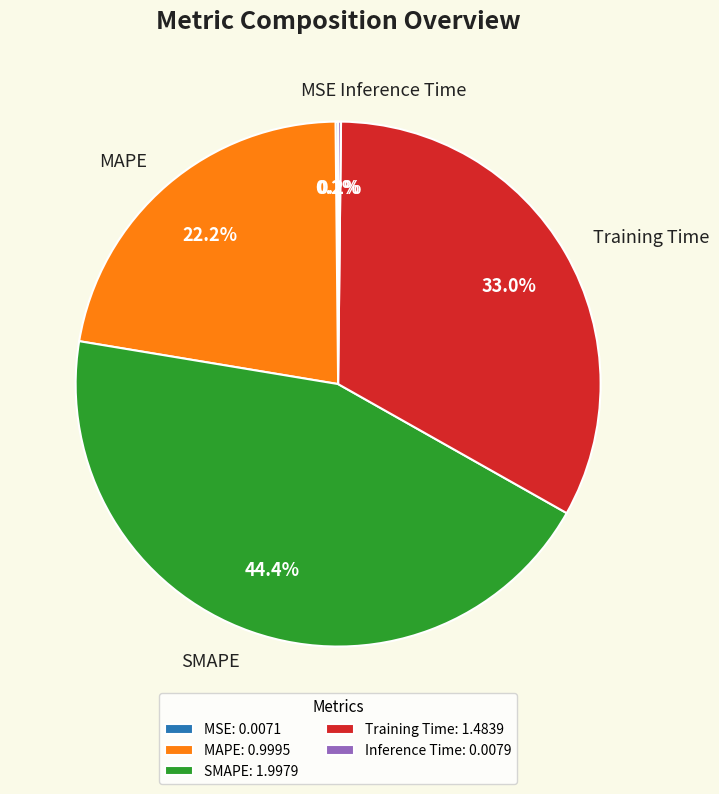

What is the ratio of the value at MAPE to the value at Training Time?

0.7